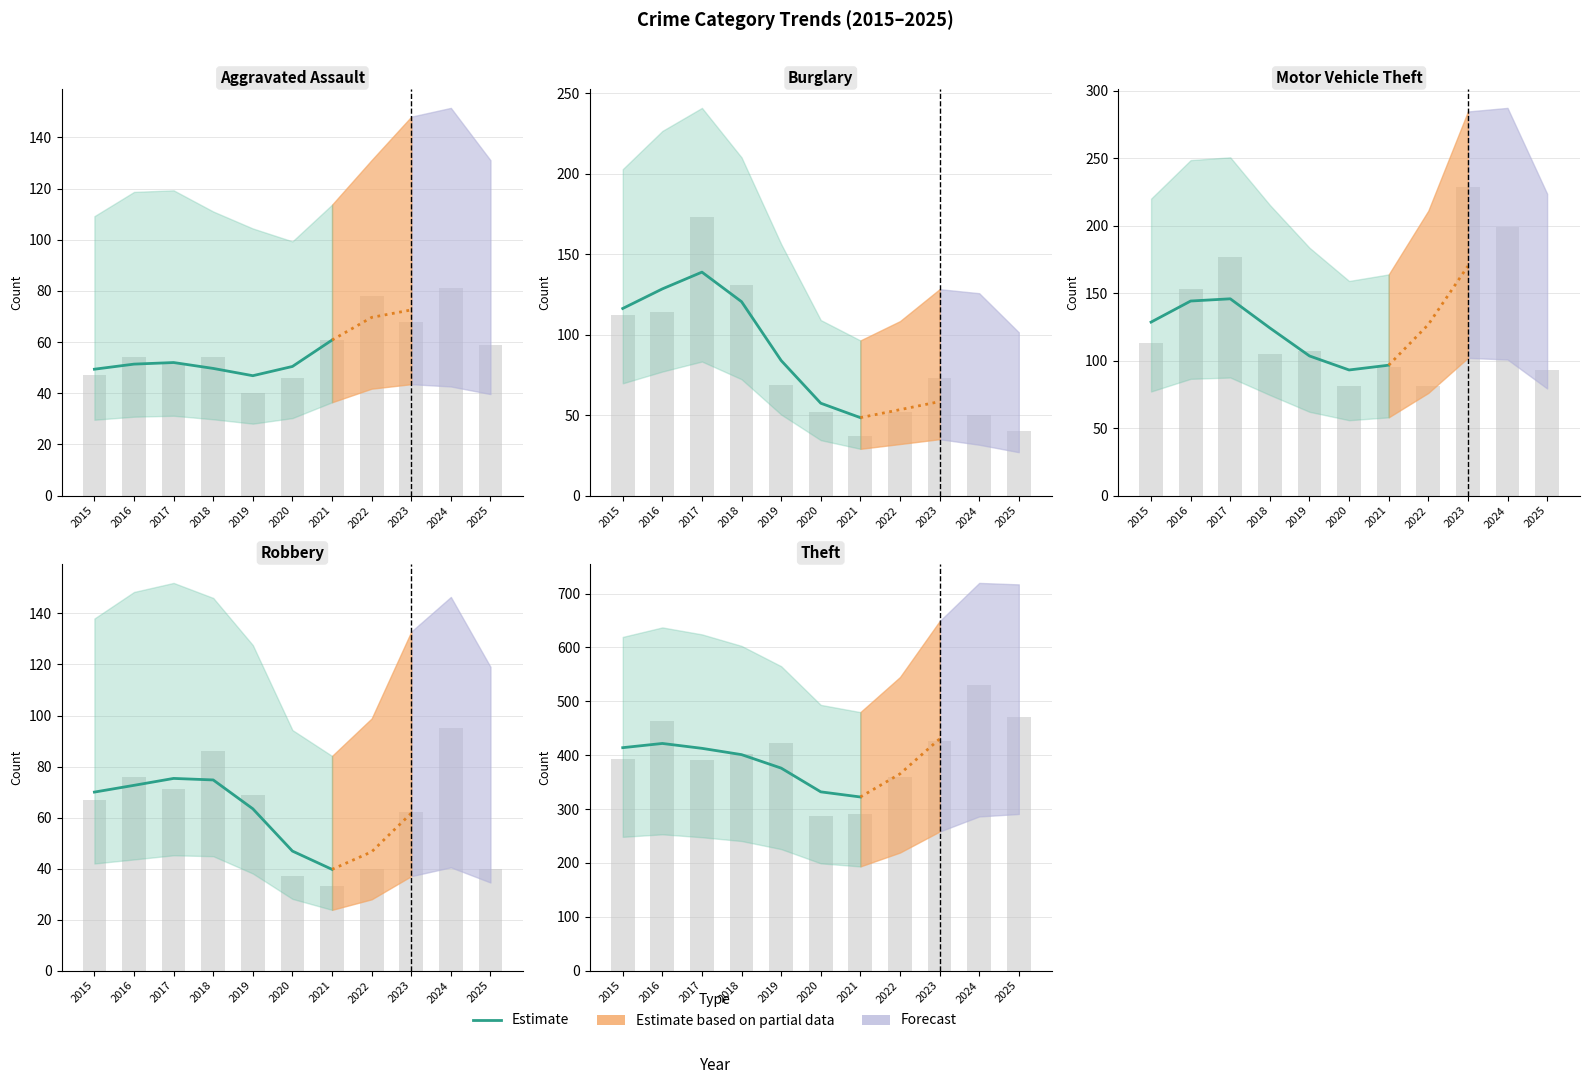

List the labels in order of value, largest first.

2016, 2015, 2017, 2018, 2019, 2020, 2021